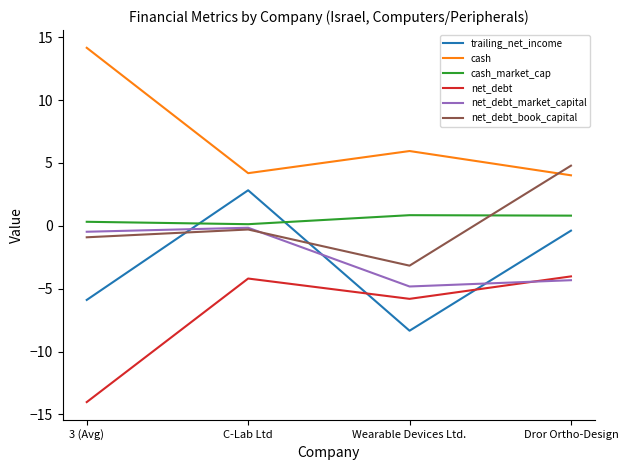

Which series ends up on top after the final intersection of trailing_net_income and cash_market_cap?

cash_market_cap